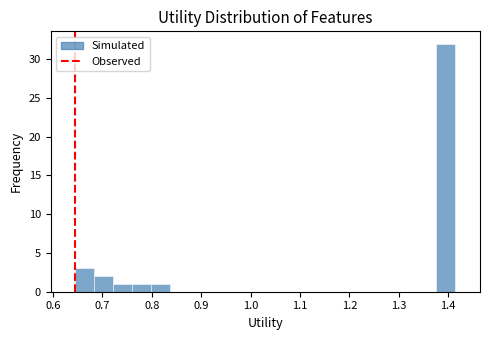

Read against the x-axis, roughly where is the centre of the tallest bar?

1.39